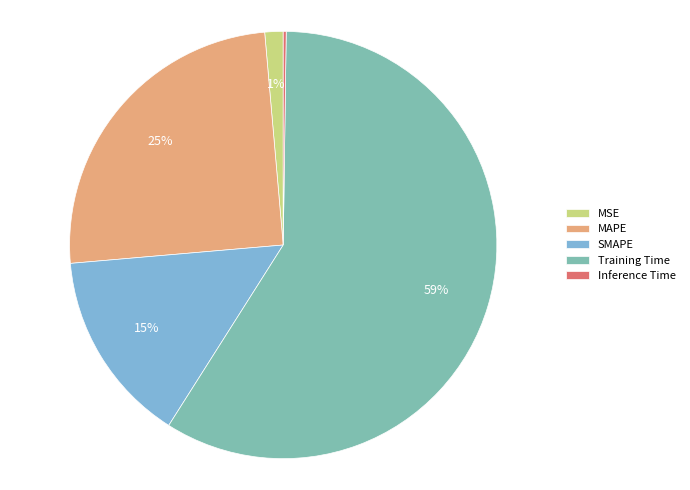

Is there any slice that represents more than half of the pie?

Yes